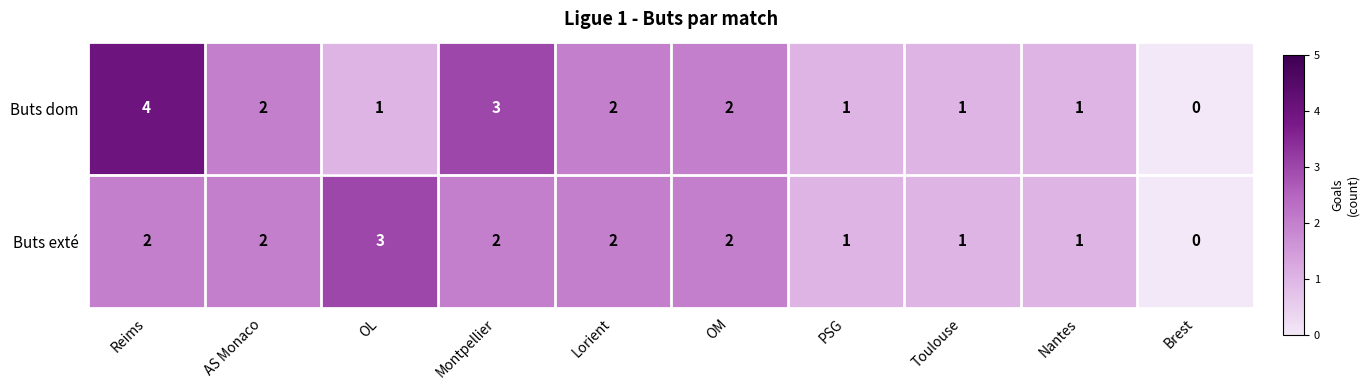

What is the sum of all Buts exté values?

16